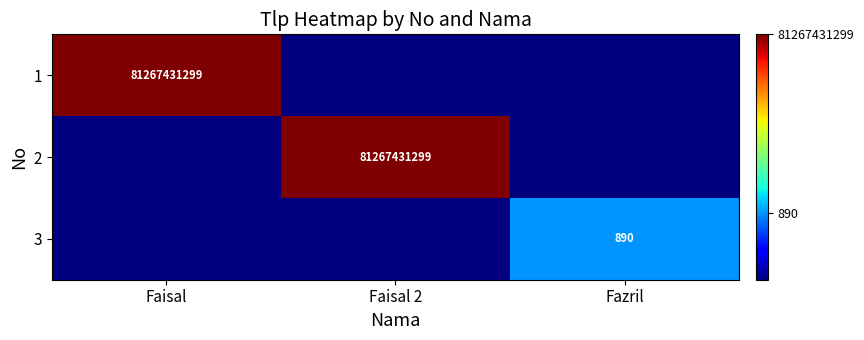

The value of 2 at Faisal 2 is 127293056089. True or false?

False